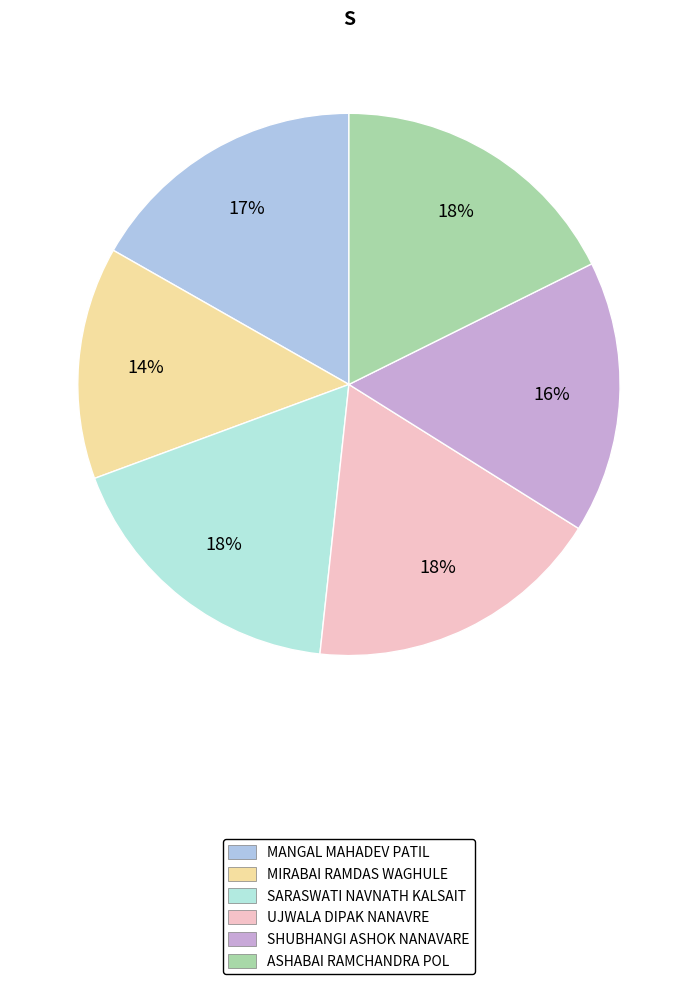

To the nearest percent, what is the difference between the largest and smallest slice percentages?

4%